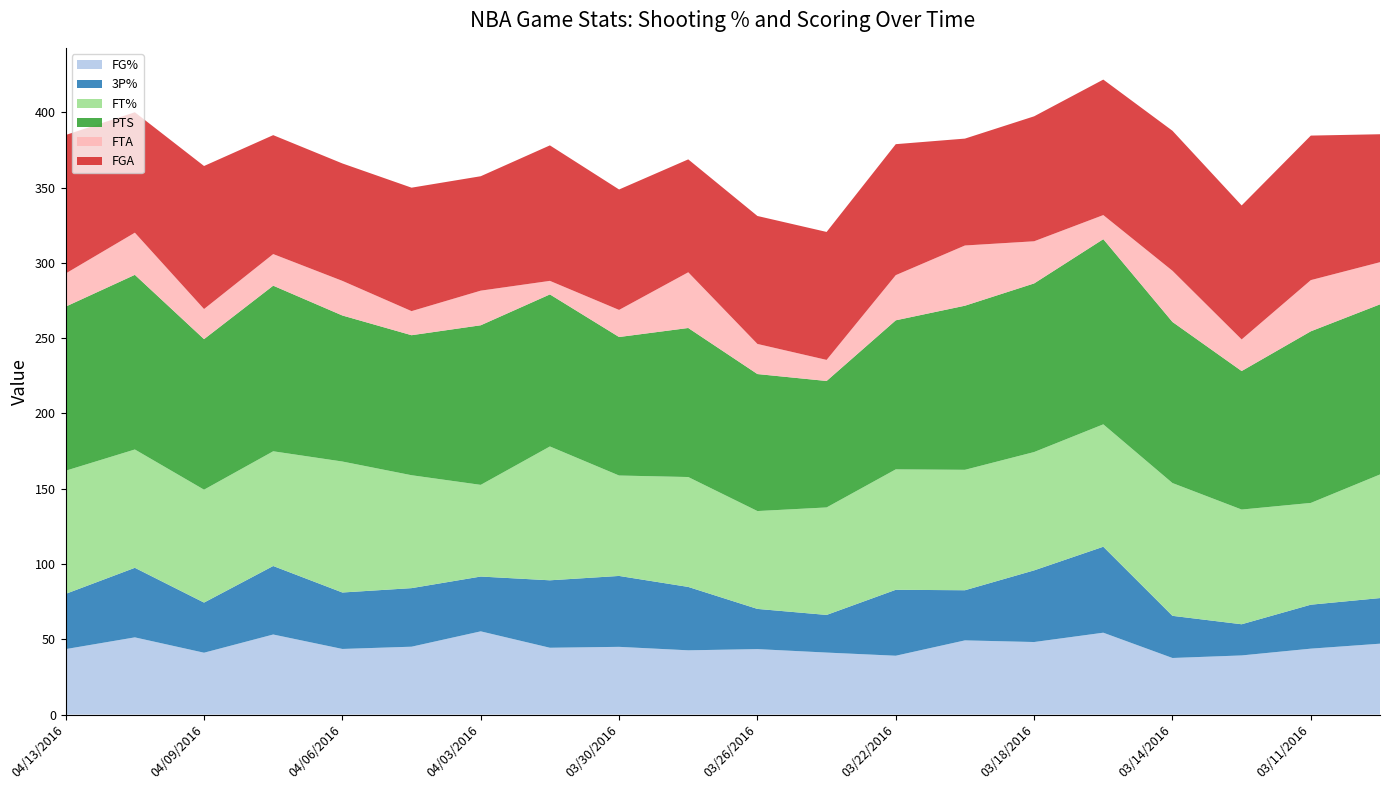

Reading left to right, extract all data points from this chart.

FG%: 43.5	51.3	41.1	53.2	43.6	45.1	55.3	44.4	45.0	42.7	43.5	41.2	39.1	49.3	48.2	54.4	37.6	39.3	43.8	47.1
3P%: 36.7	46.2	33.3	45.5	37.5	38.9	36.4	44.8	47.1	42.1	26.7	25.0	43.8	33.3	47.6	57.1	28.0	20.7	29.2	30.3
FT%: 81.8	78.6	75.0	76.2	87.0	75.0	60.9	88.9	66.7	73.0	65.0	71.4	80.0	80.0	78.6	81.3	88.2	76.2	67.6	82.1
PTS: 109.0	116.0	100.0	110.0	97.0	93.0	106.0	101.0	92.0	99.0	91.0	84.0	99.0	109.0	112.0	123.0	107.0	92.0	114.0	113.0
FTA: 22.0	28.0	20.0	21.0	23.0	16.0	23.0	9.0	18.0	37.0	20.0	14.0	30.0	40.0	28.0	16.0	34.0	21.0	34.0	28.0
FGA: 92.0	80.0	95.0	79.0	78.0	82.0	76.0	90.0	80.0	75.0	85.0	85.0	87.0	71.0	83.0	90.0	93.0	89.0	96.0	85.0